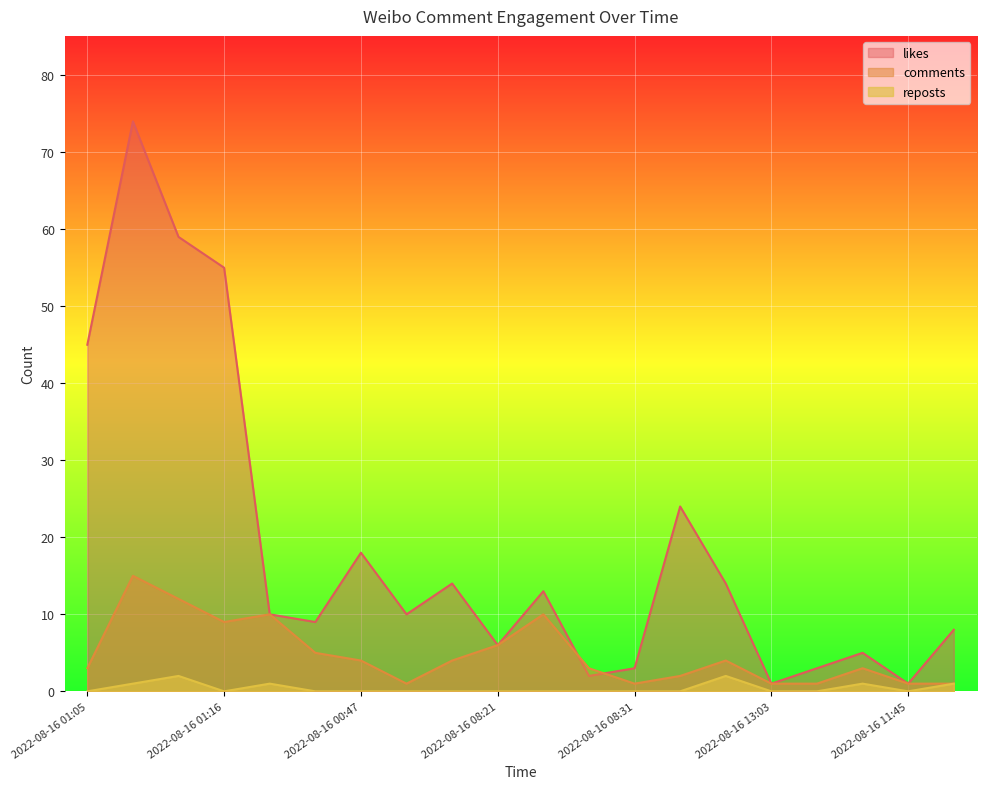

What is the sum of all likes values?

374